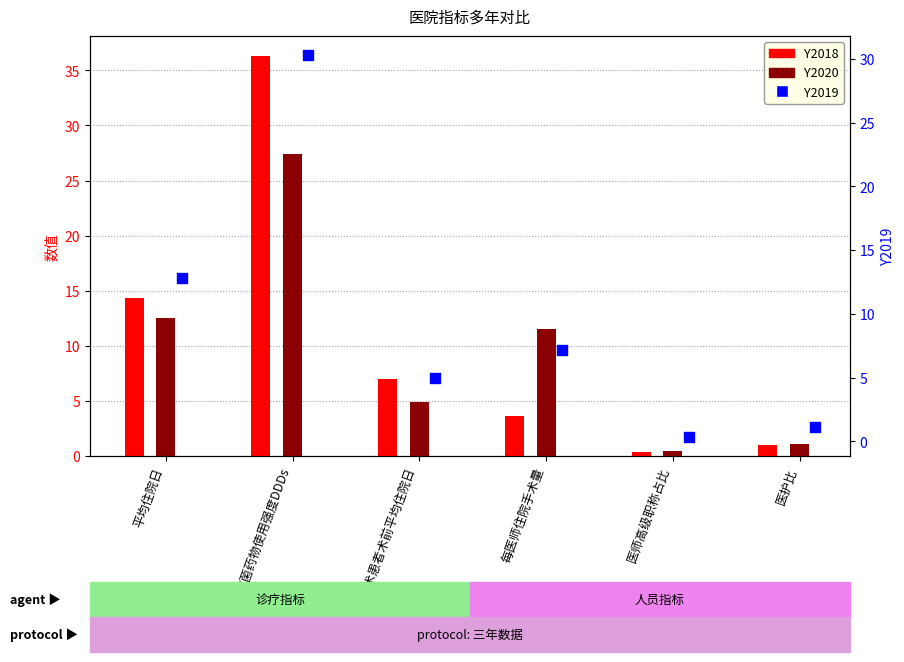

At how many categories does at least one series exceed 29?

1